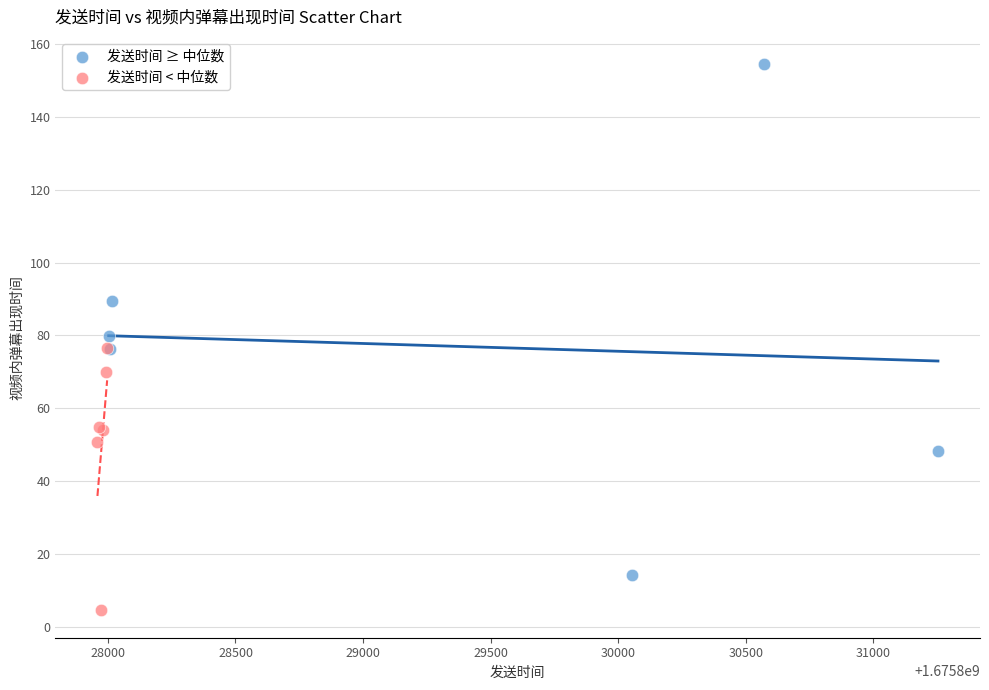

Which series has the largest Y range (max minus min)?

发送时间 ≥ 中位数